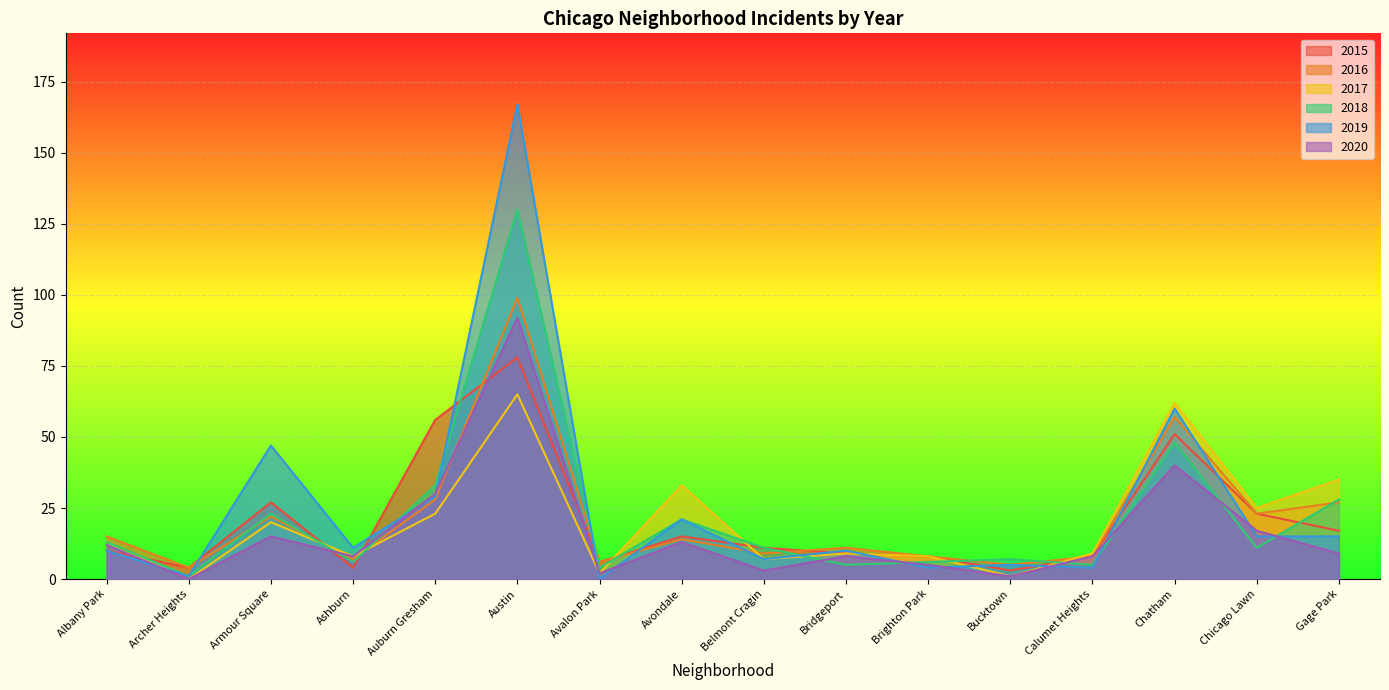

What are all the series names shown in the legend?

2015, 2016, 2017, 2018, 2019, 2020